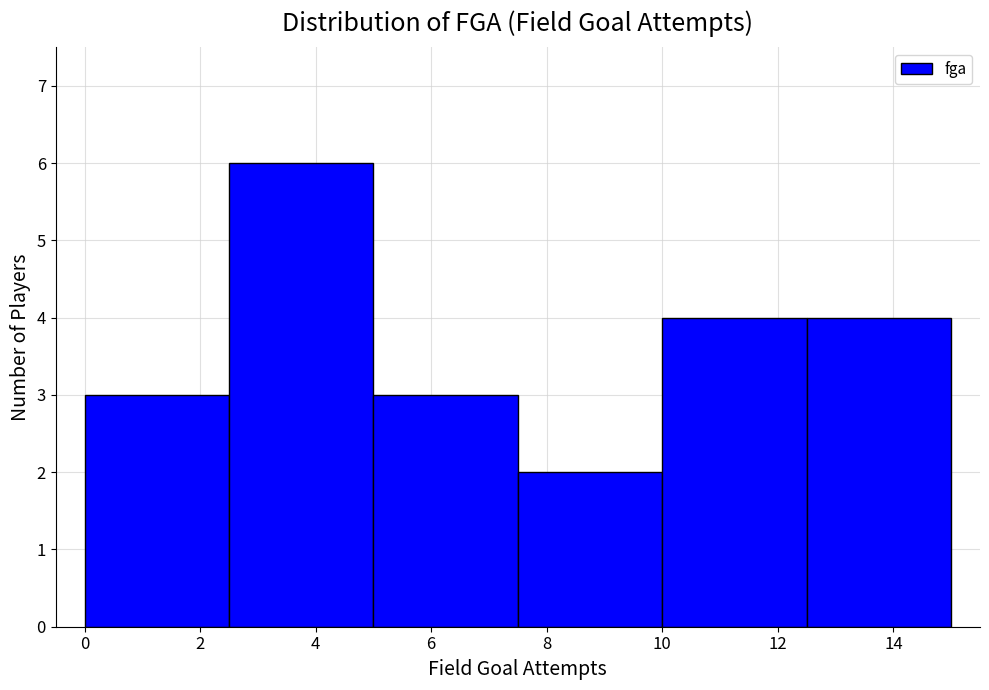

What is the height of the bar covering 0.0 to 2.5 on the x-axis? The values are not printed on the chart, so give them approximately, as read against the axis.

3